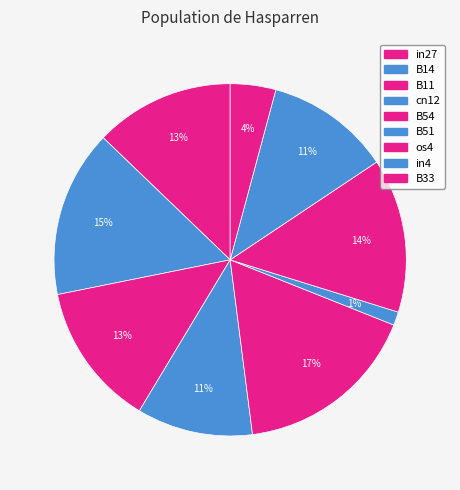

Is B33 the majority of the pie?

No